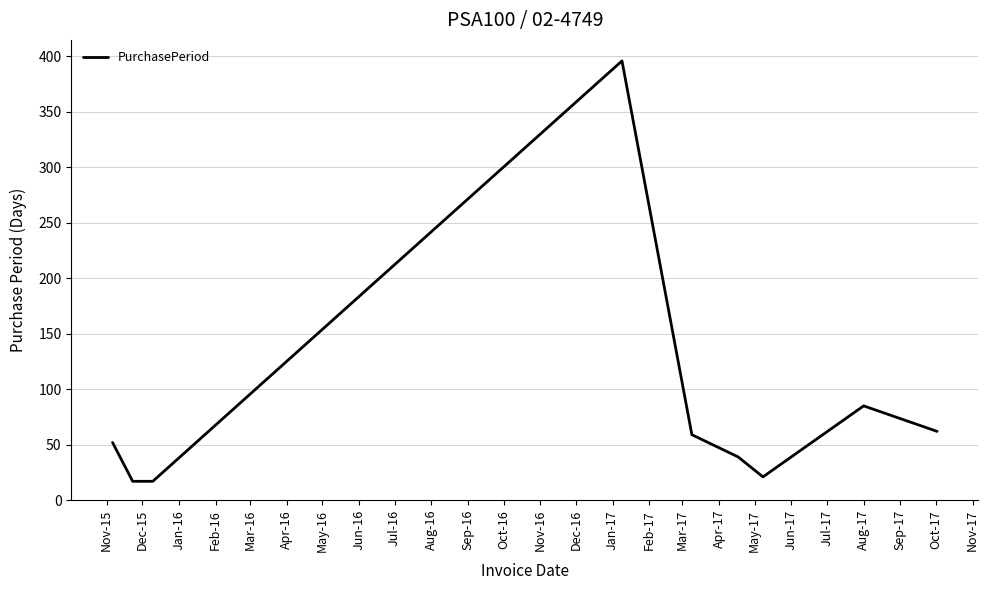

What is the sum of all values?

748